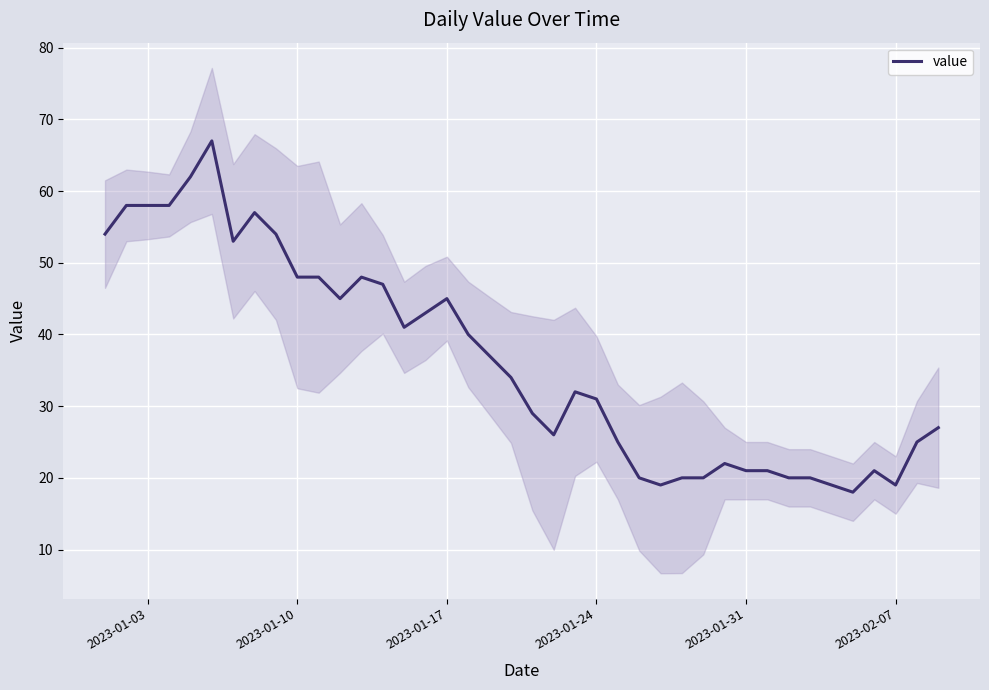

What is the lowest value of the value series?

18